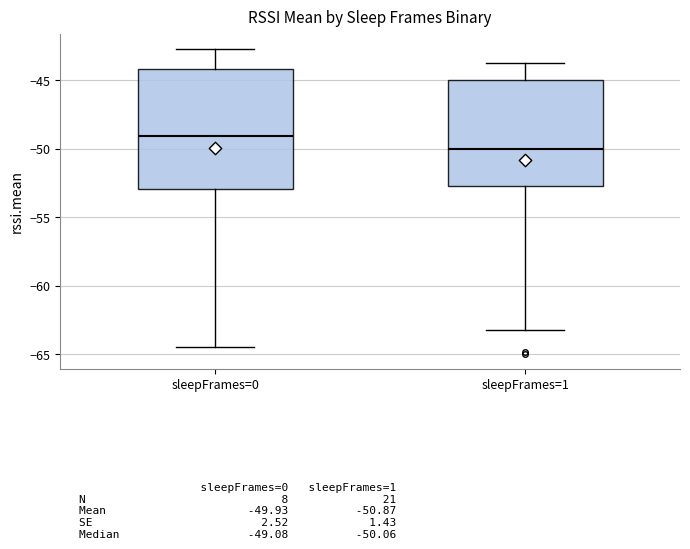

Where does the upper whisker of the box for sleepFrames=0 end on the y-axis? The values are not printed on the chart, so give them approximately, as read against the axis.

-42.5